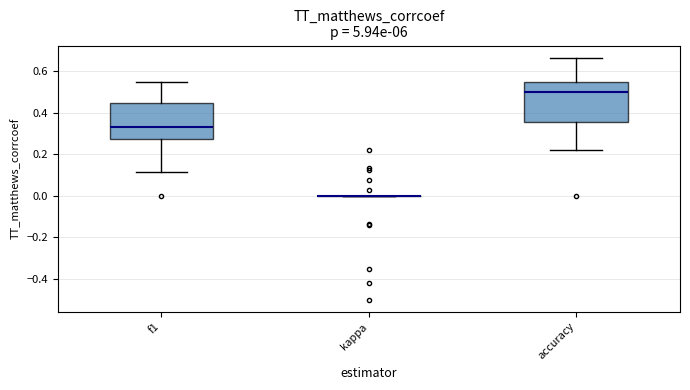

Which box is the tallest, from its lower edge to its upper edge?

accuracy